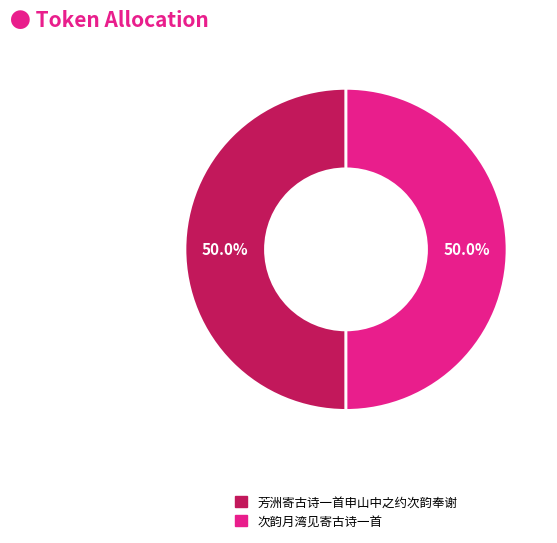

How many segments does this pie chart have?

2